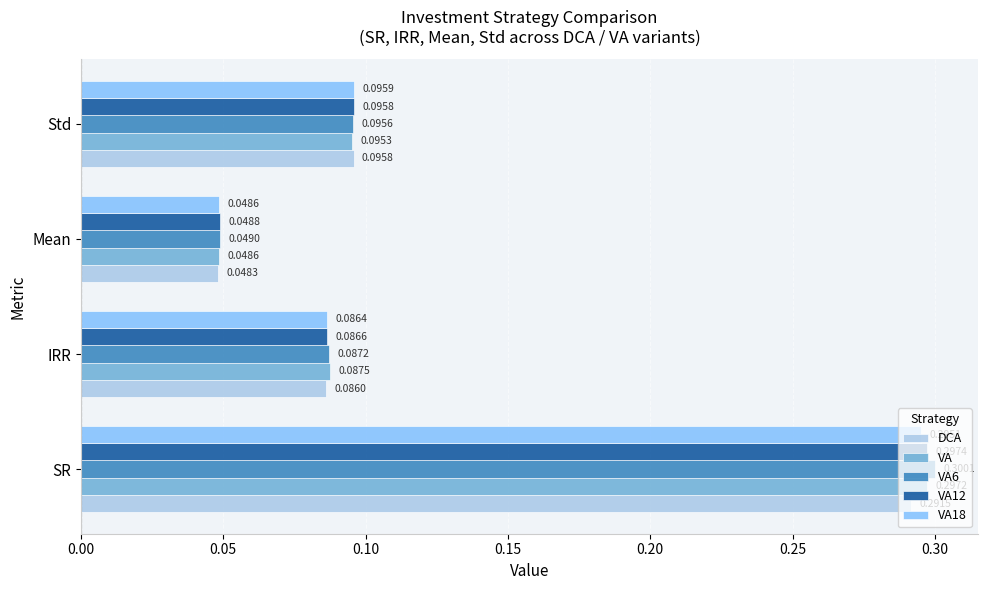

Rank the categories by VA6 value from highest to lowest.

SR, Std, IRR, Mean